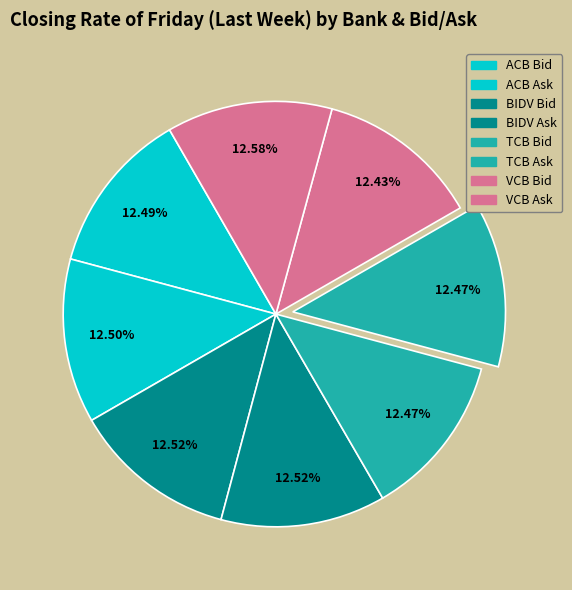

How many segments does this pie chart have?

8